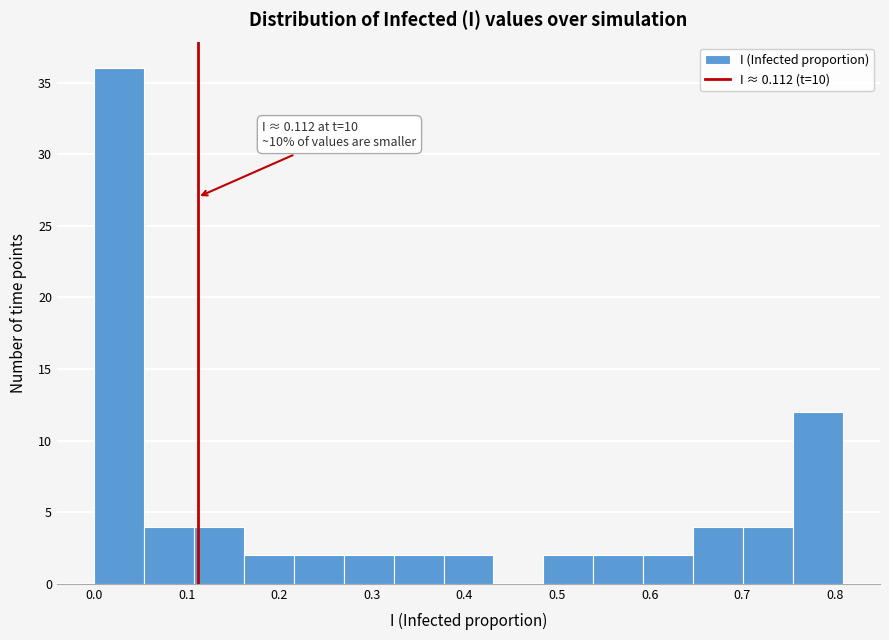

Which range on the x-axis has the tallest bar?

0.00 to 0.05